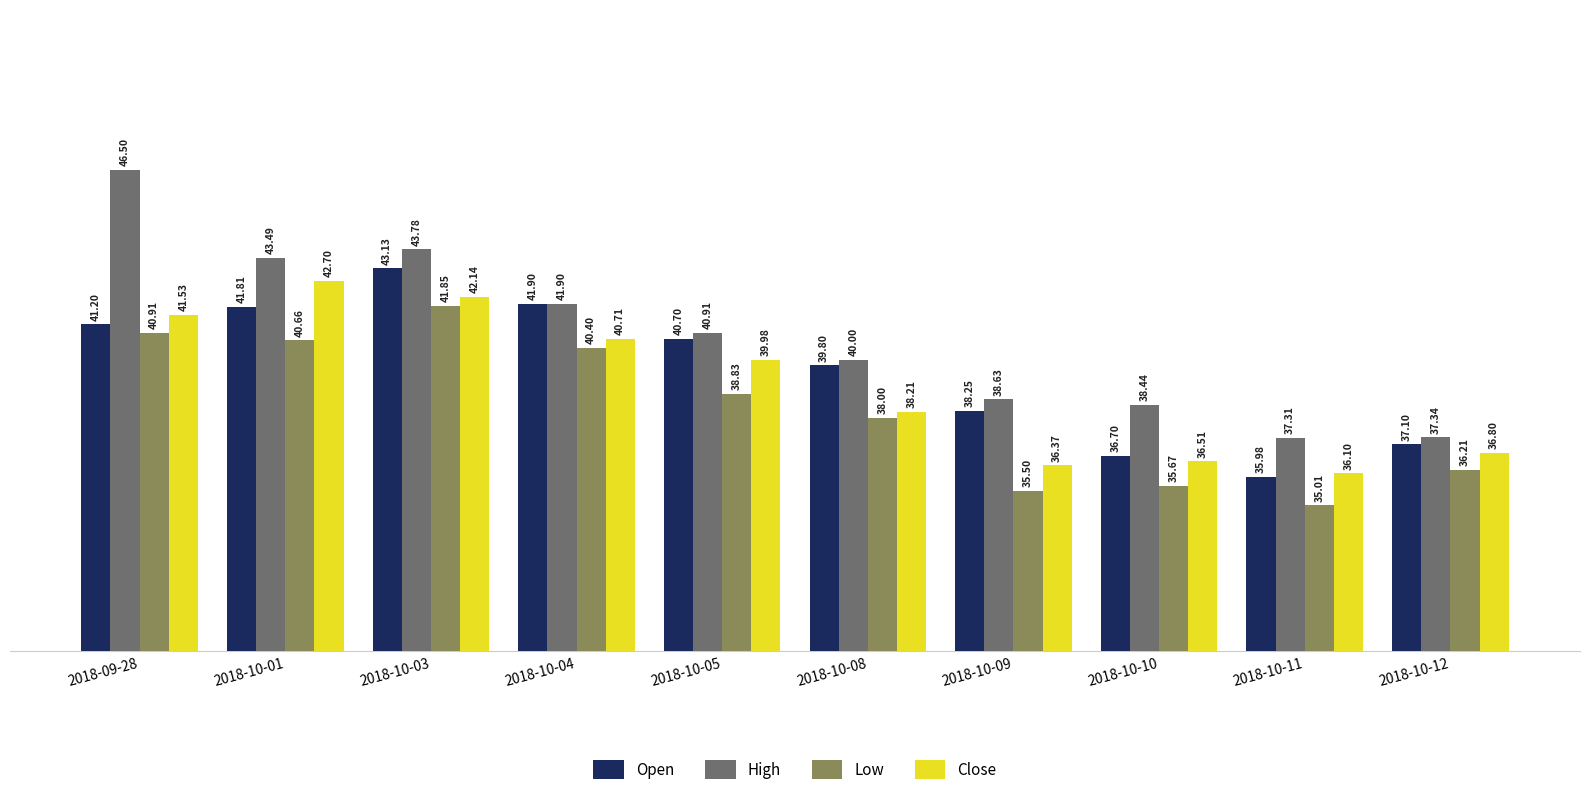

Is it true that Low equals 38.0 at 2018-10-08?

True